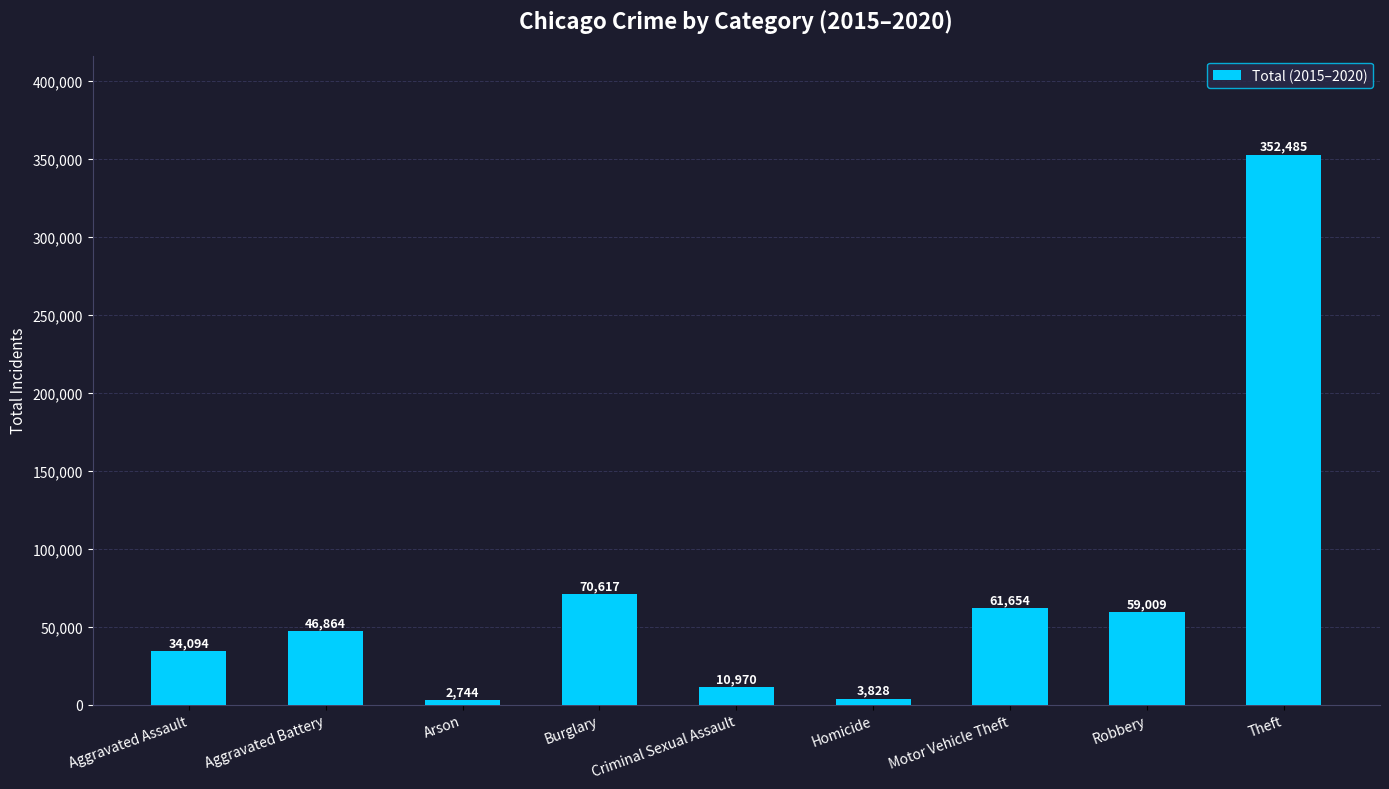

Which has a higher value, Aggravated Assault or Criminal Sexual Assault?

Aggravated Assault